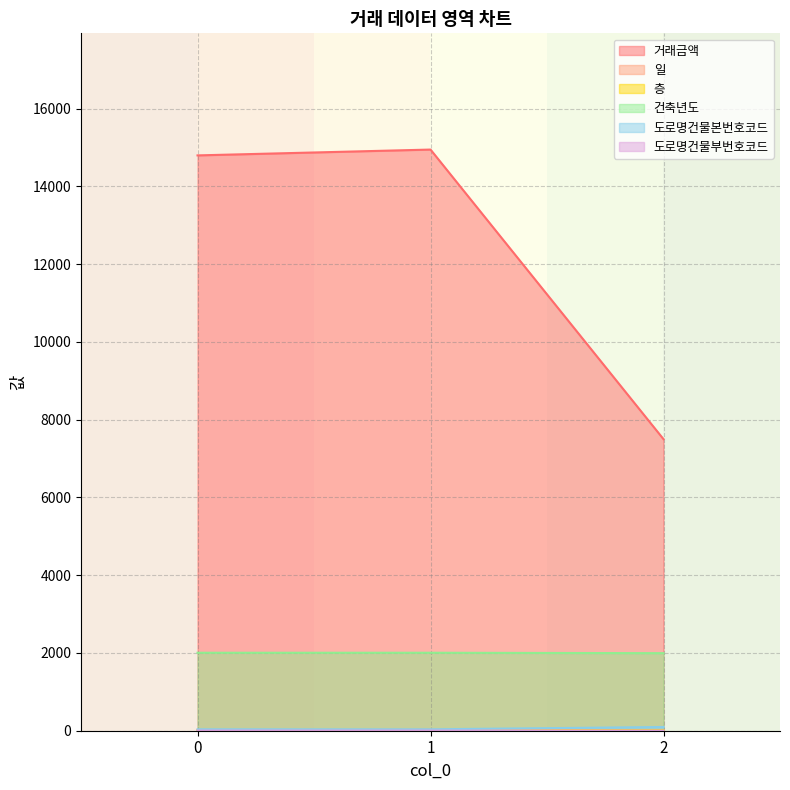

The value of 거래금액 at 0 is 26384. True or false?

False